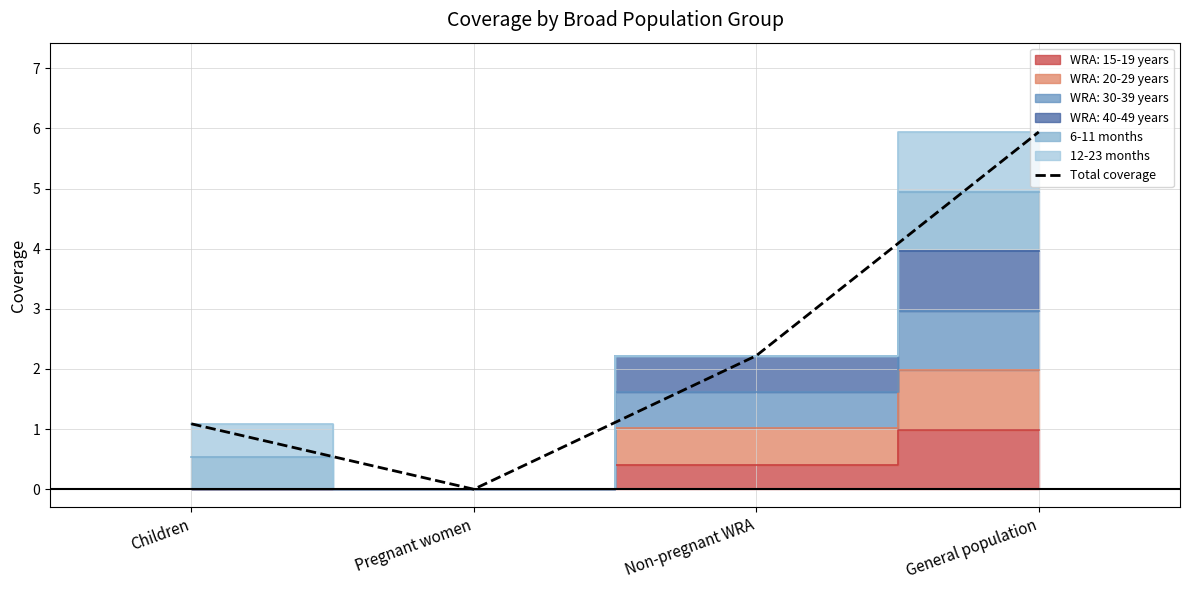

Where is the first local minimum?

Pregnant women